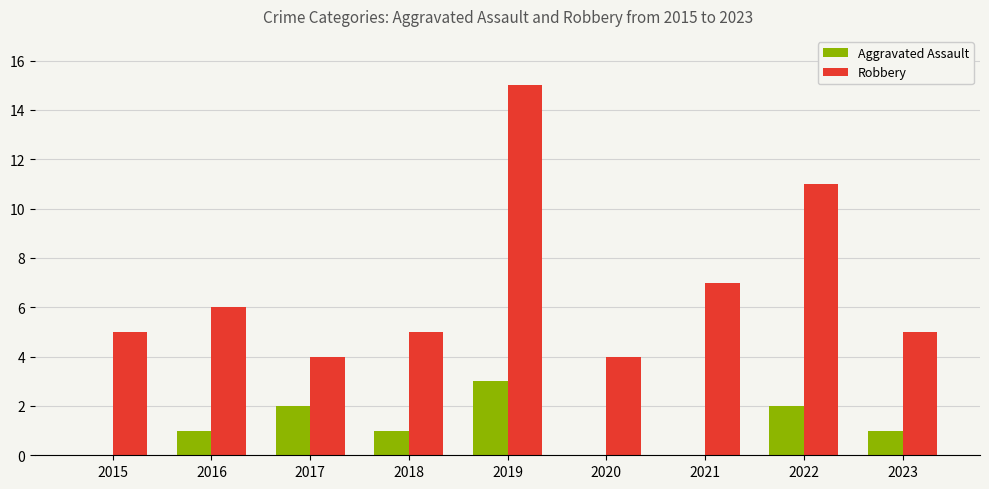

Which series has the widest spread of values?

Robbery